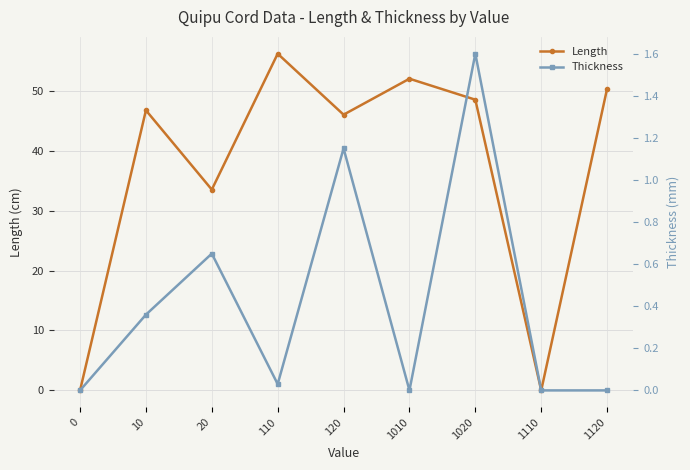

What is the sum of the Length values at 10 and 1020?

95.2